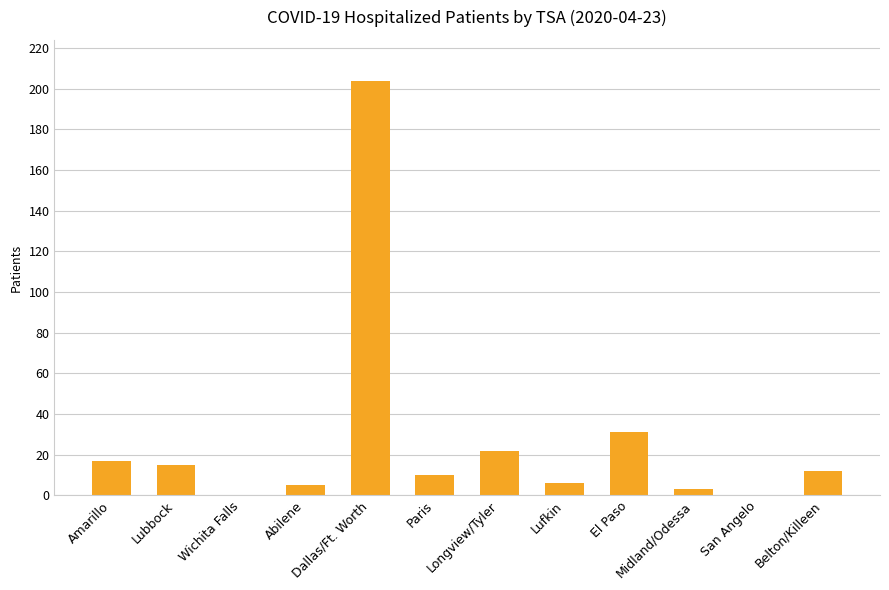

How many distinct data groups are displayed?

1